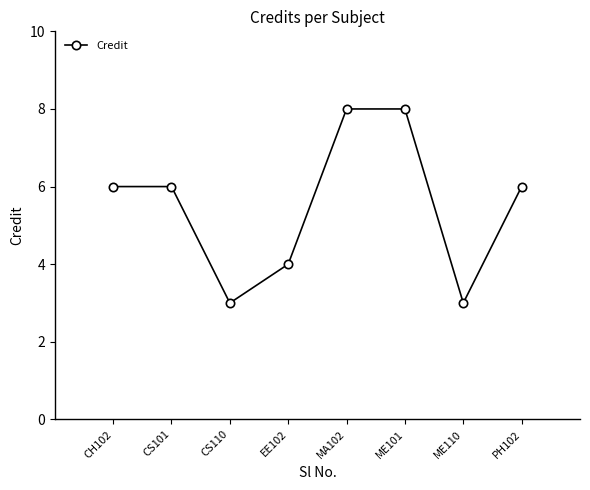

What is the smallest value displayed?

3